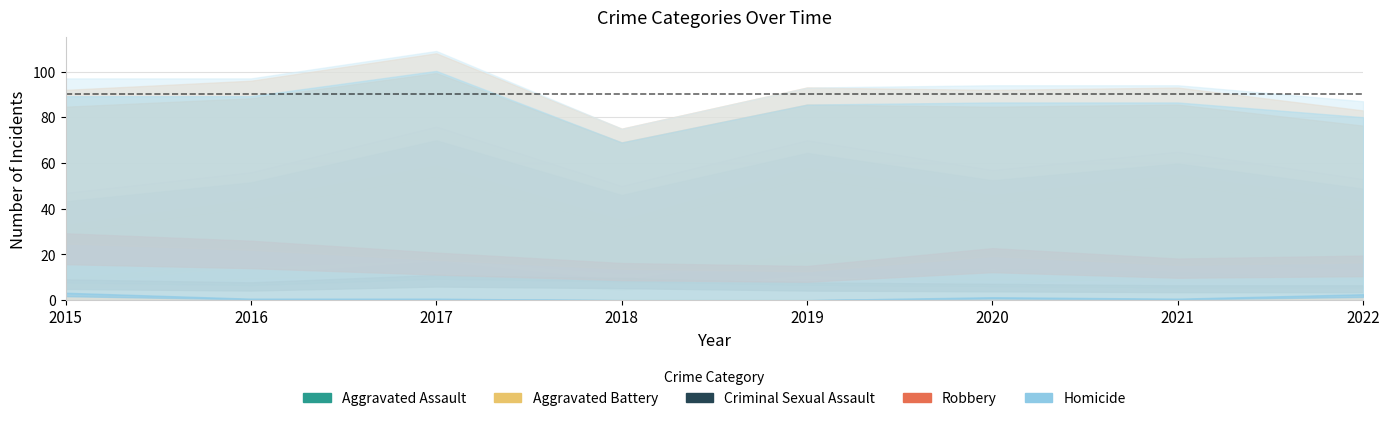

At which label does Robbery reach its peak?

2015